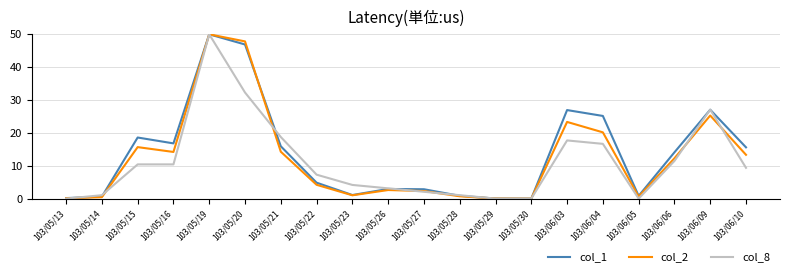

What is the sum of all col_1 values?

271.3